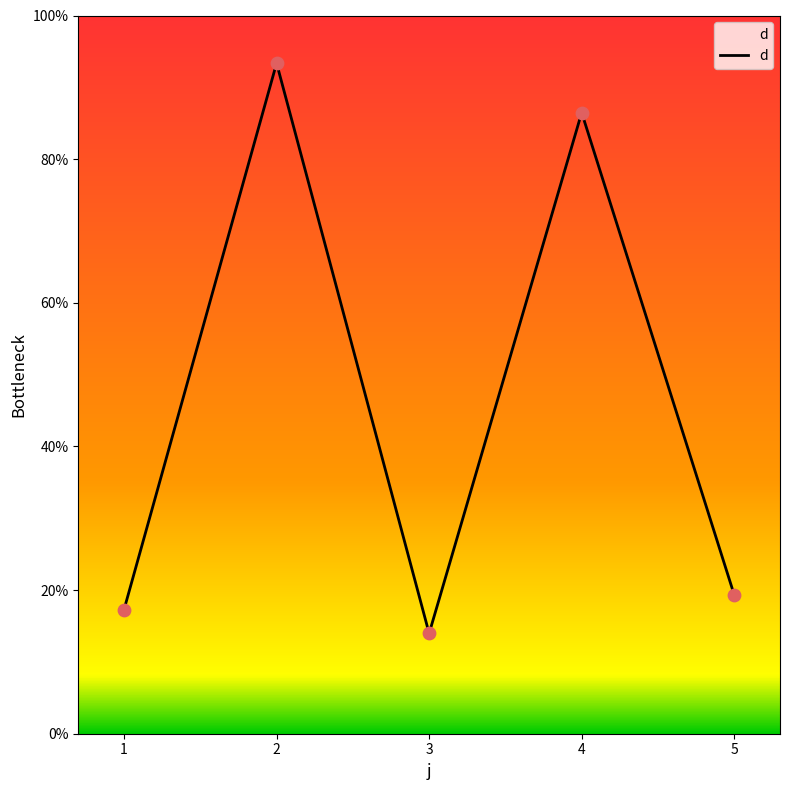

What is the change in value from 1 to 3?

-3.3